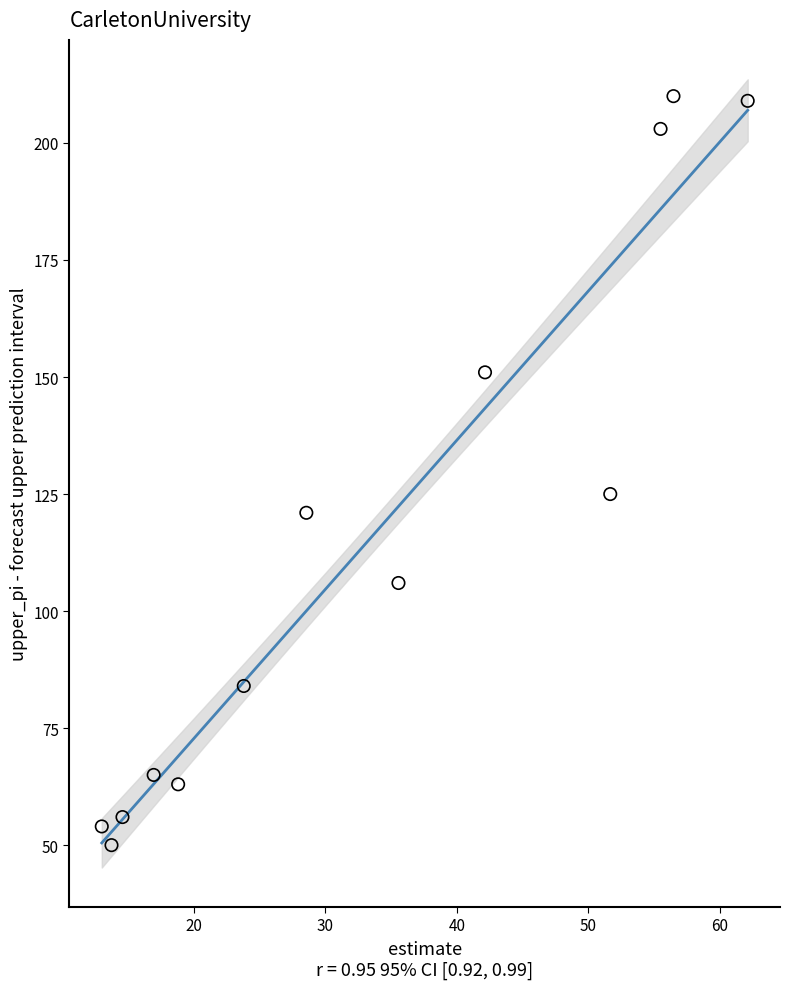

What is the range of Y values (max minus min)?

160